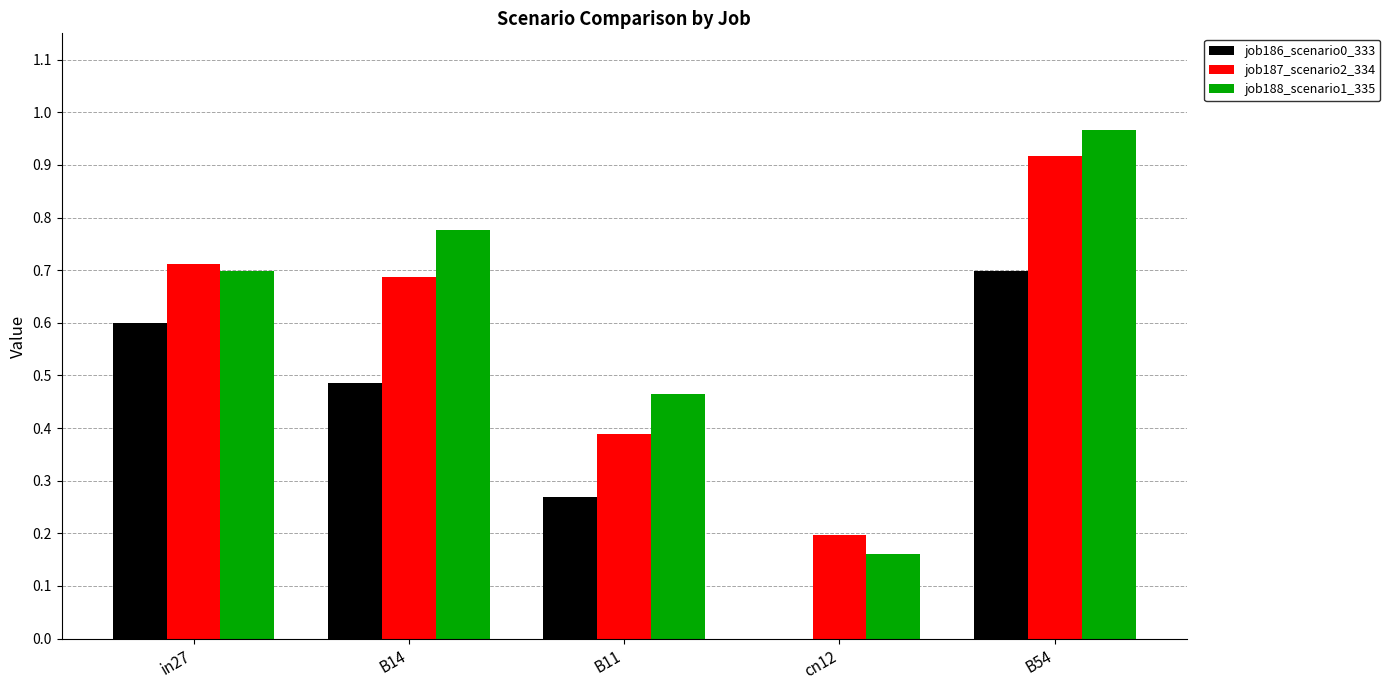

What value does the job187_scenario2_334 series have at B11?

0.4